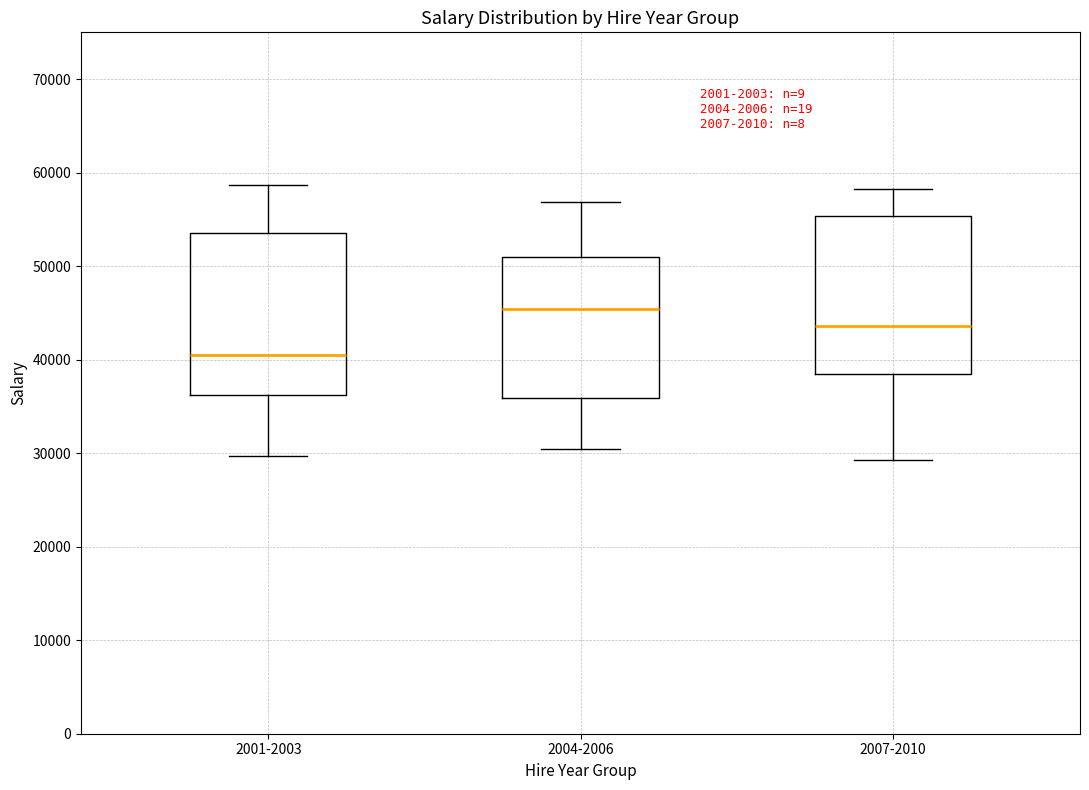

Which box's median line is the highest?

2004-2006